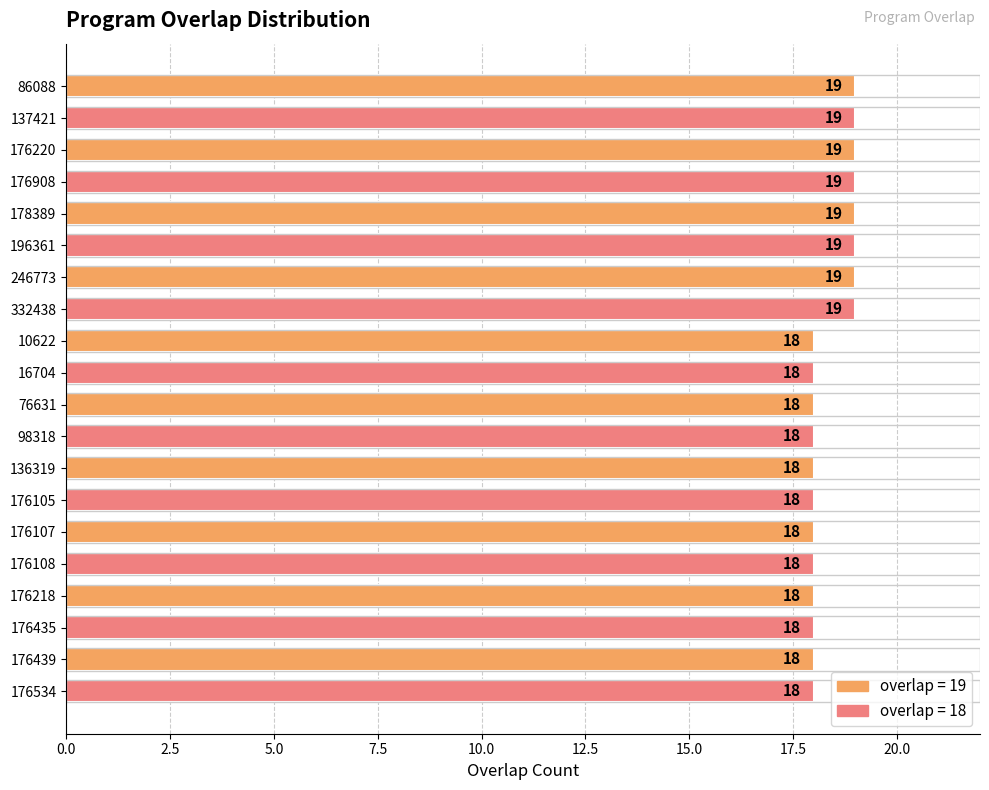

Read the value at 246773.

19